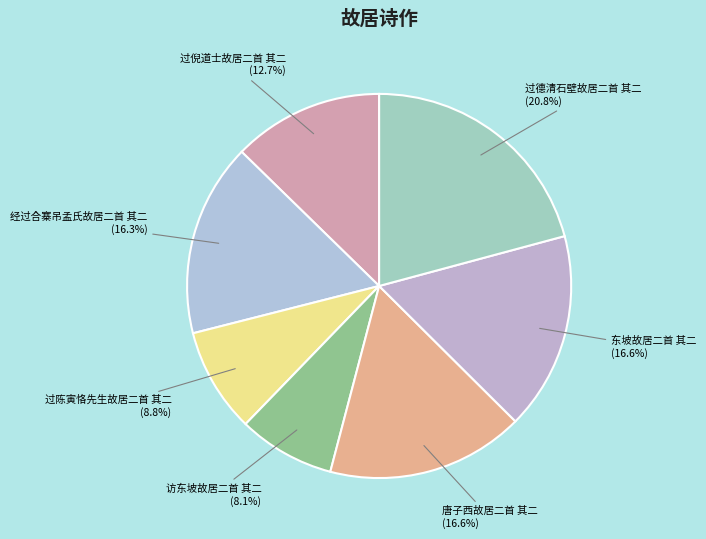

What is the ratio of the value at 过陈寅恪先生故居二首 其二 to the value at 东坡故居二首 其二?

0.5